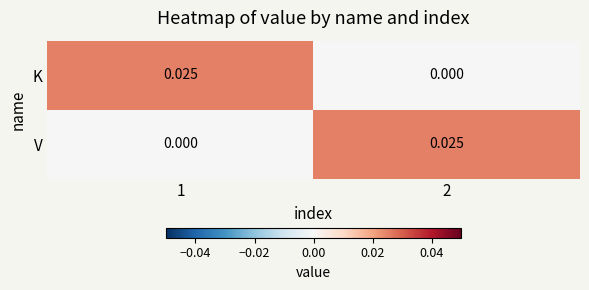

At 2, list the series in order from smallest to largest.

K, V